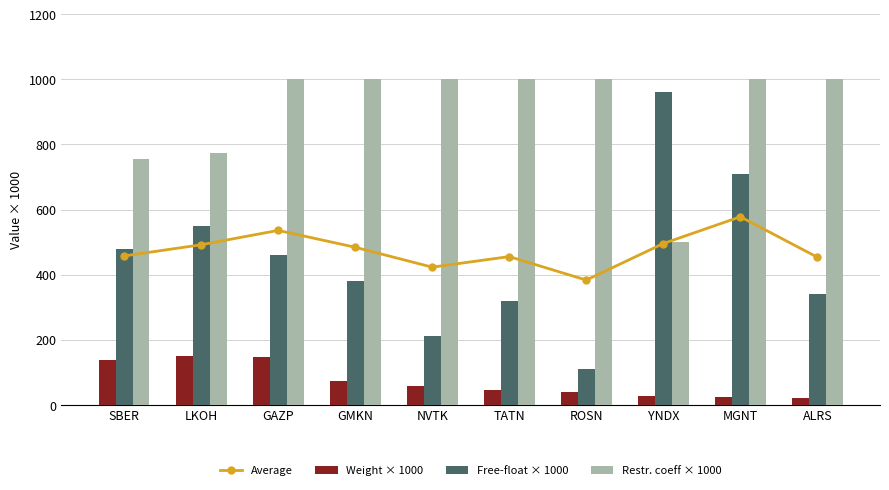

What is the difference between the maximum and minimum values in the Average series?

194.6